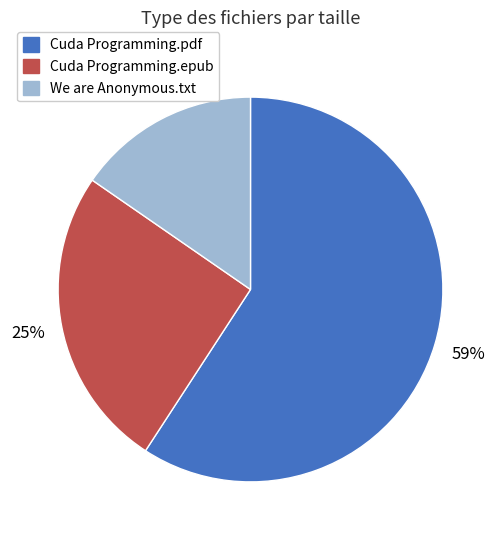

To the nearest percent, what is the difference between the largest and smallest slice percentages?

44%